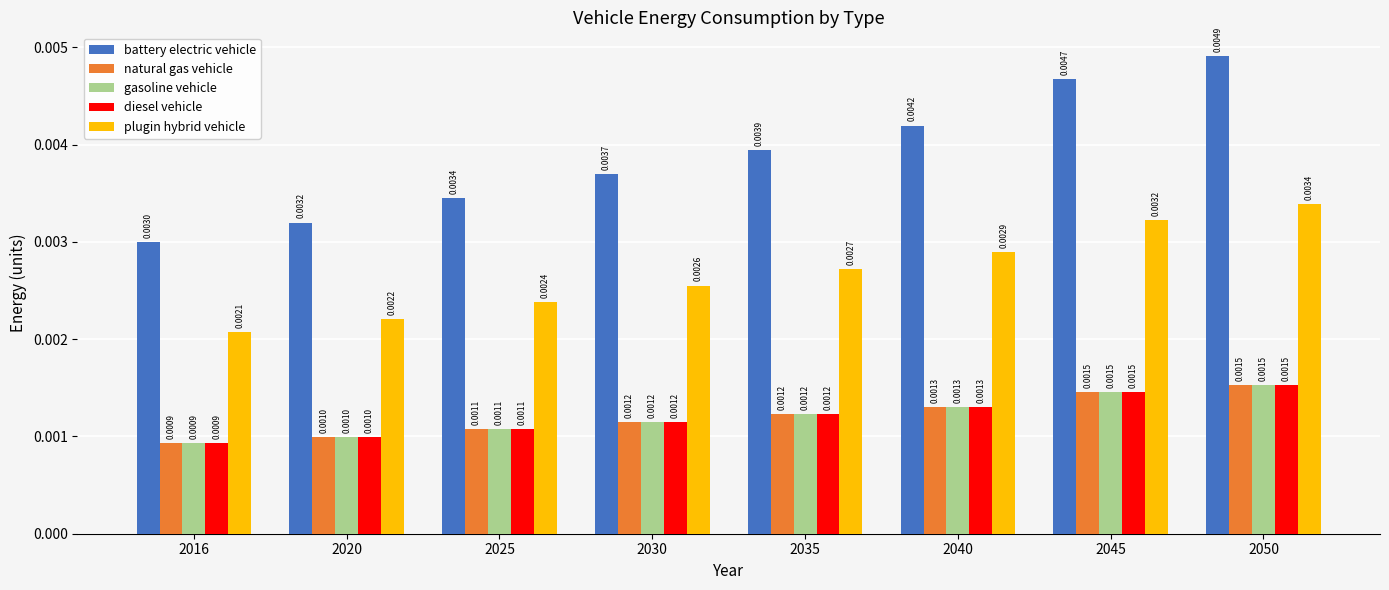

How many bars are there in total?

40